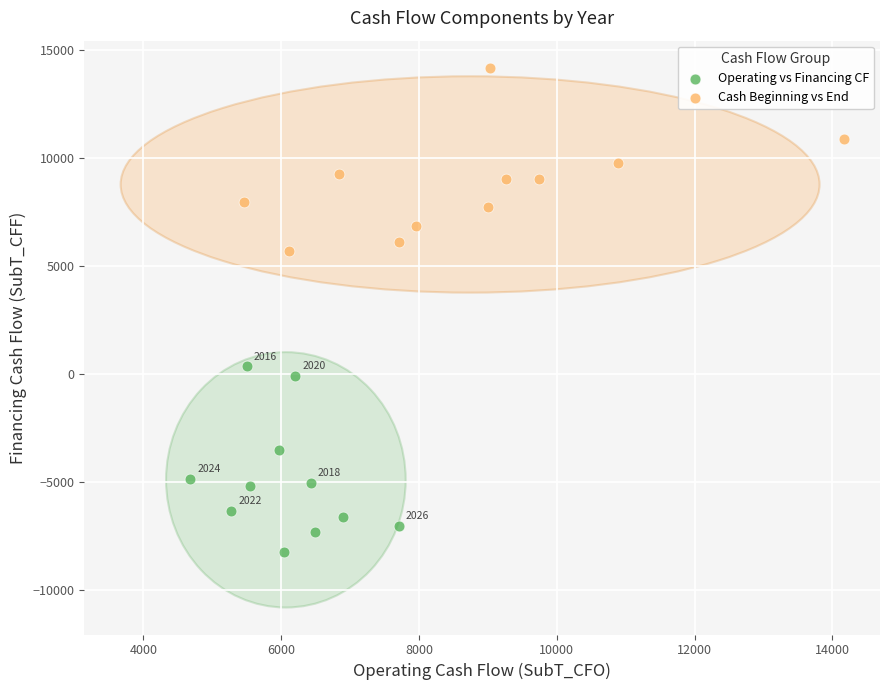

Which series reaches the maximum Y coordinate?

Cash Beginning vs End